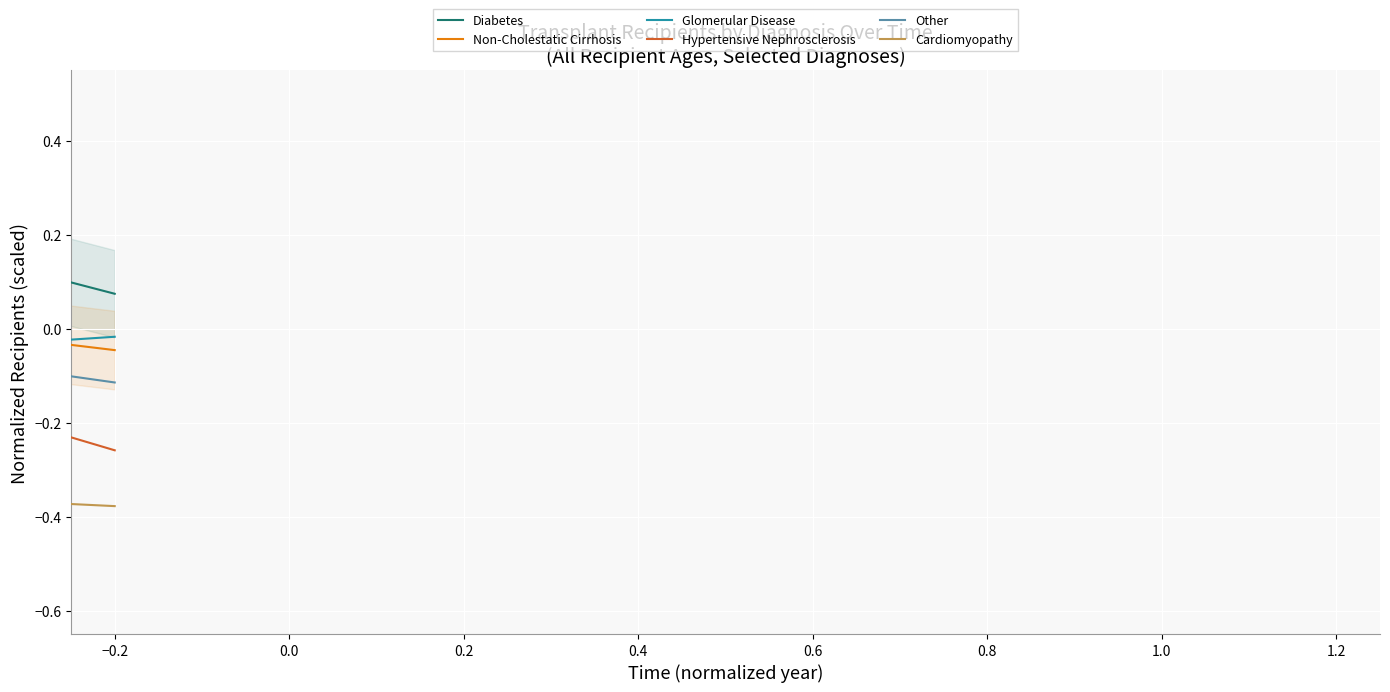

Which series has the widest spread of Y values?

Diabetes